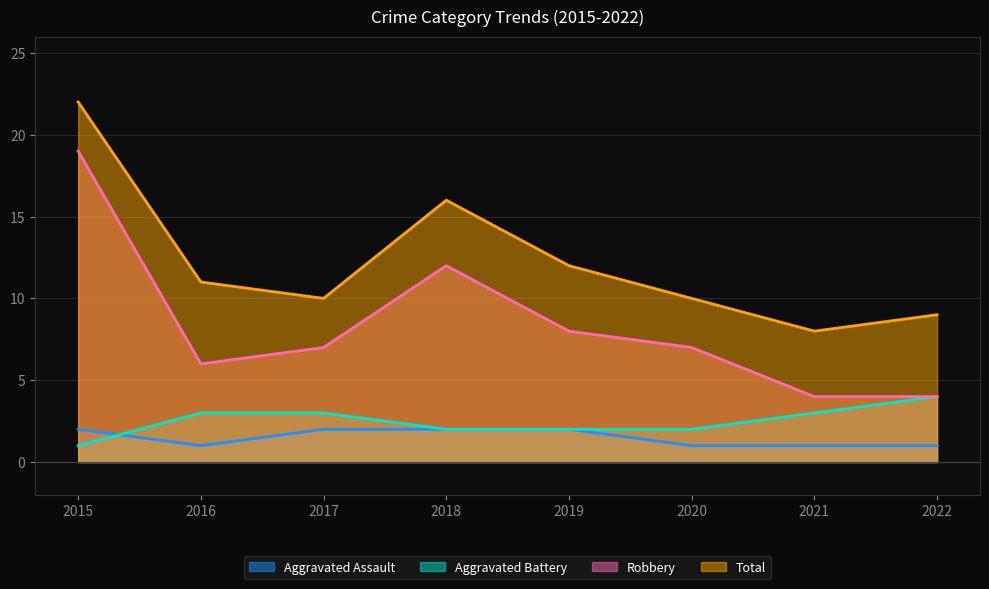

How many Aggravated Assault values are between 1 and 2?

8